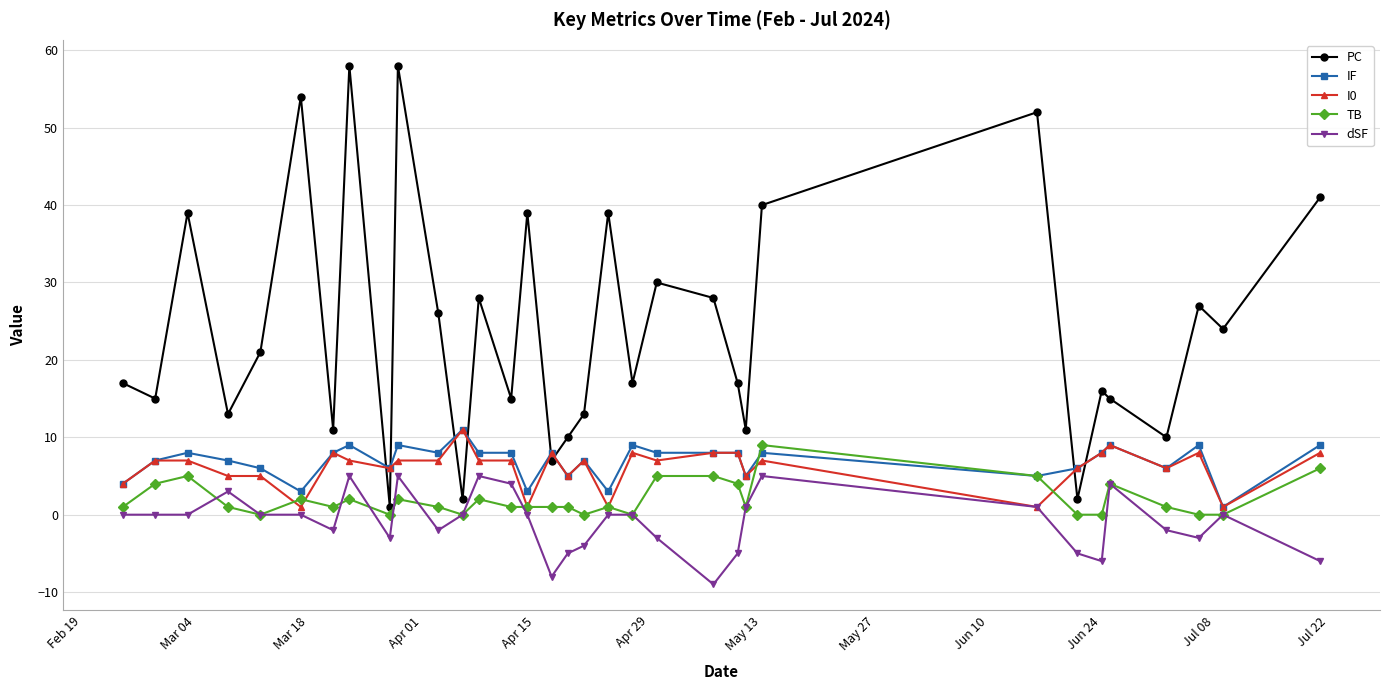

True or false: PC has more than 2 interior local peaks.

True